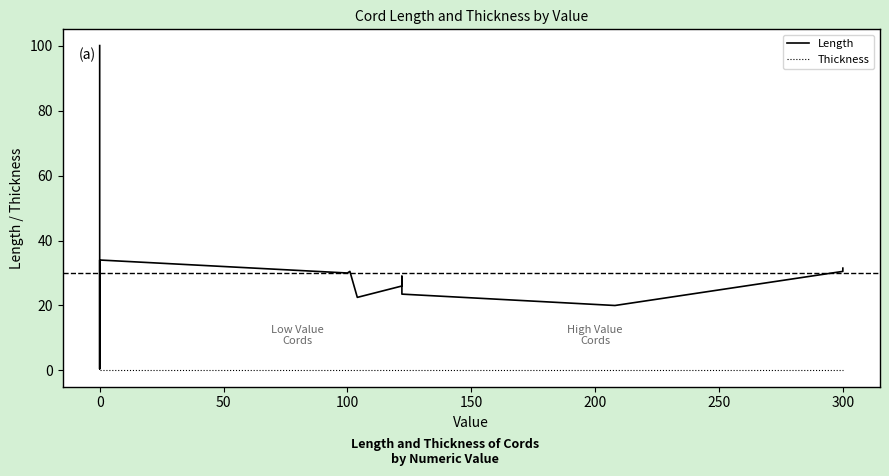

What is the spread (max minus min) of values at 300?

30.5